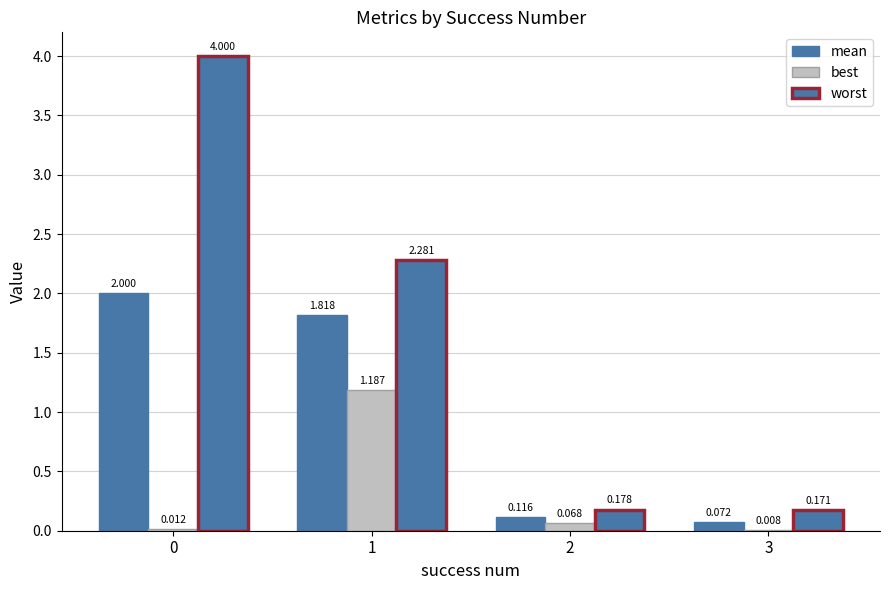

Are the bars grouped side by side (vs. stacked)?

Yes